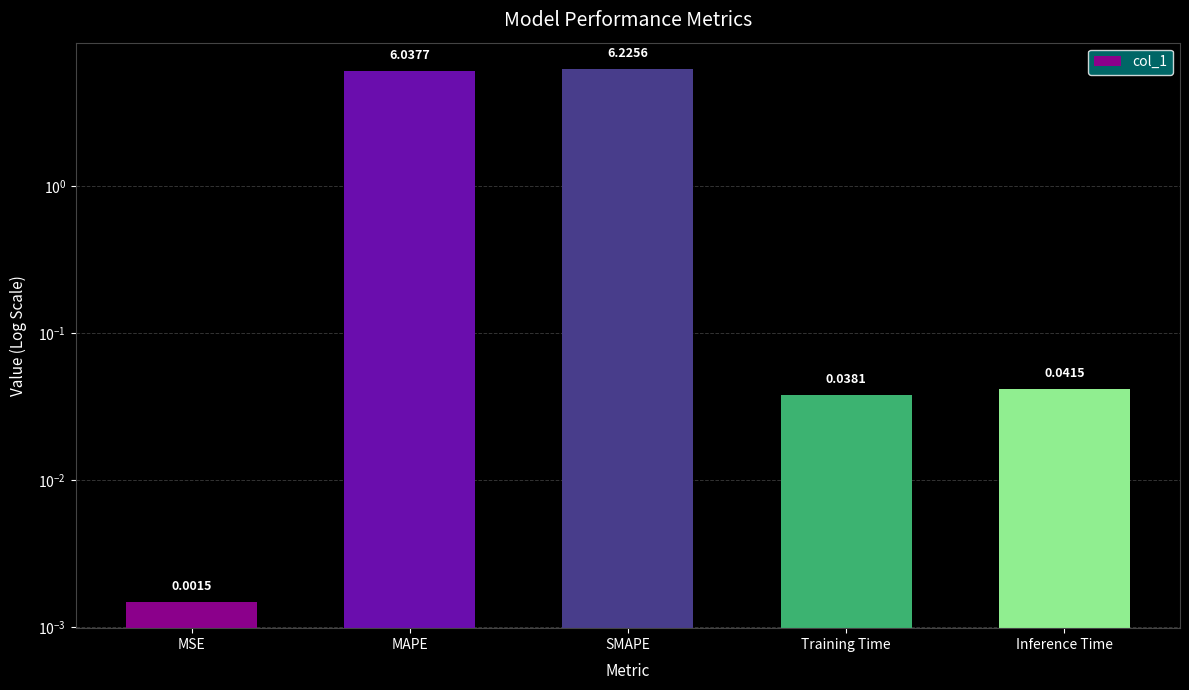

What is the label of the 5th bar from the right?

MSE